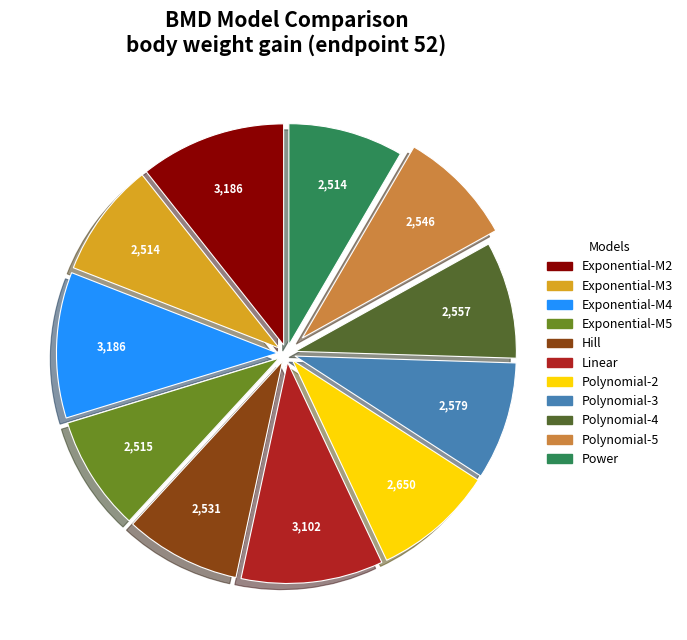

Is it true that Exponential-M4 is 11% of the pie?

True